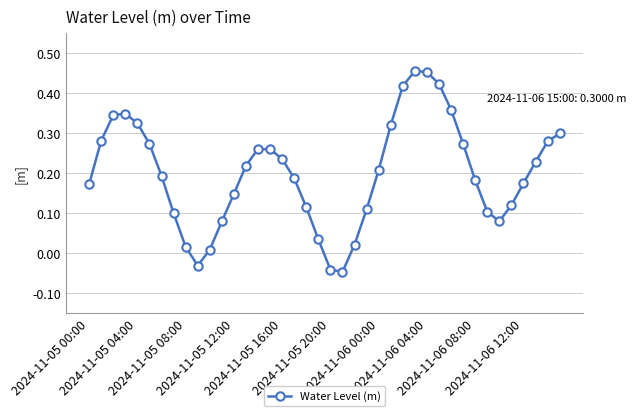

True or false: the data has more than 0 interior local peaks.

True